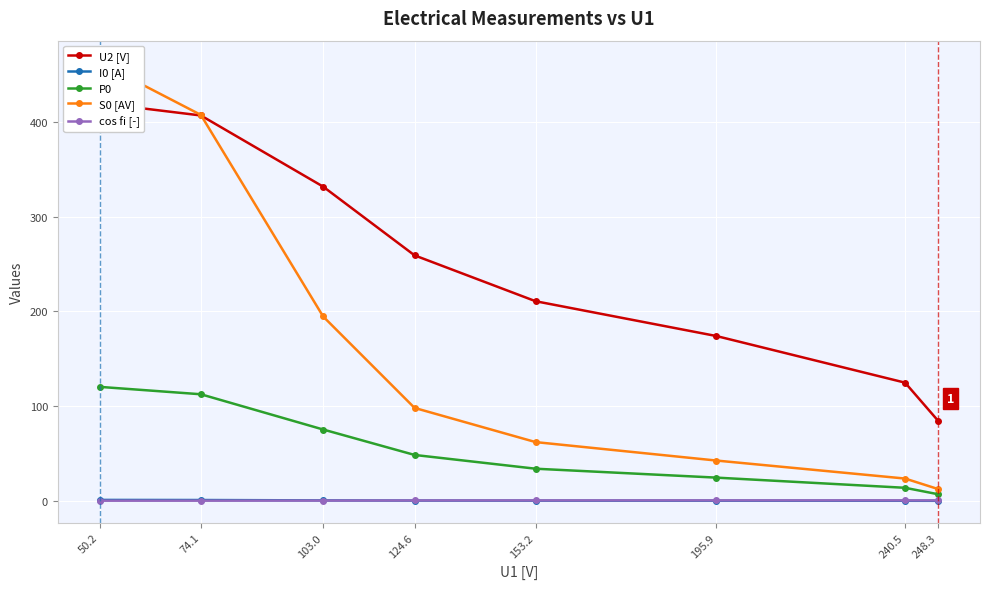

True or false: S0 [AV] and I0 [A] intersect in this chart.

False